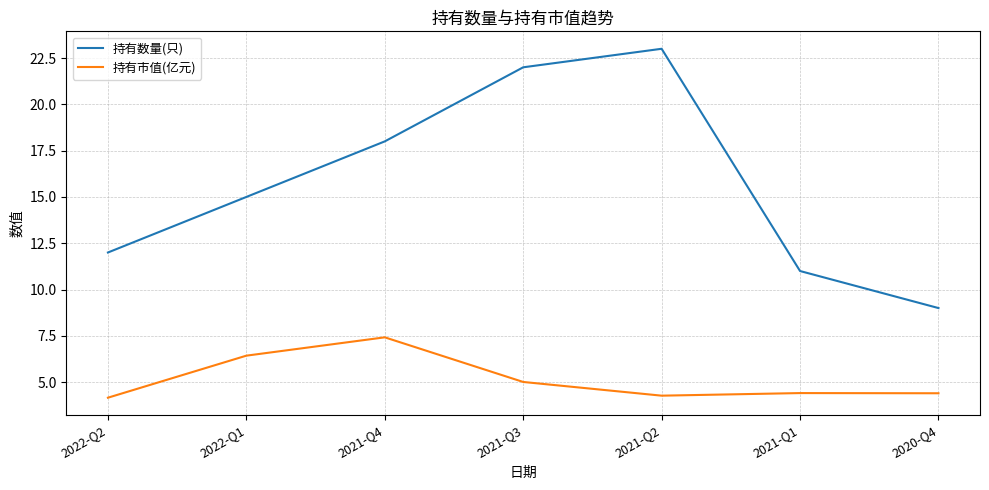

True or false: 持有数量(只) has a value of 12.0 at 2022-Q2.

True